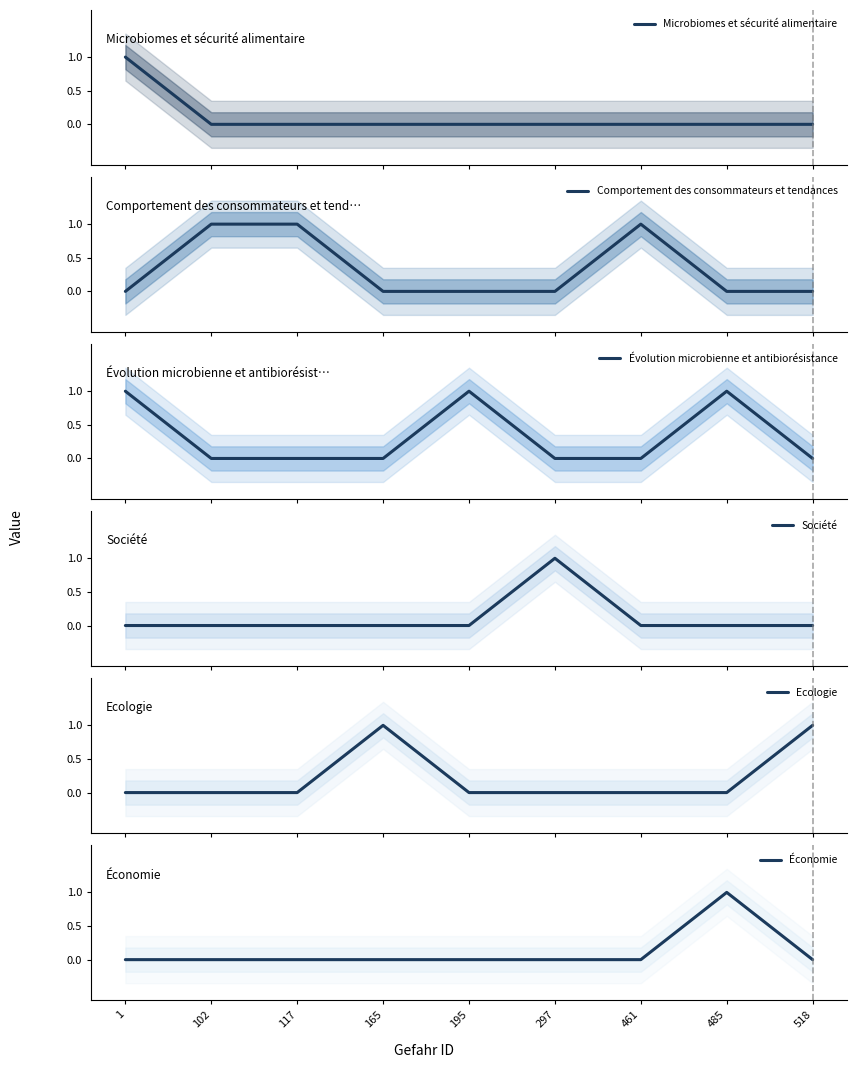

What is the difference between the maximum and minimum values in the Ecologie series?

1